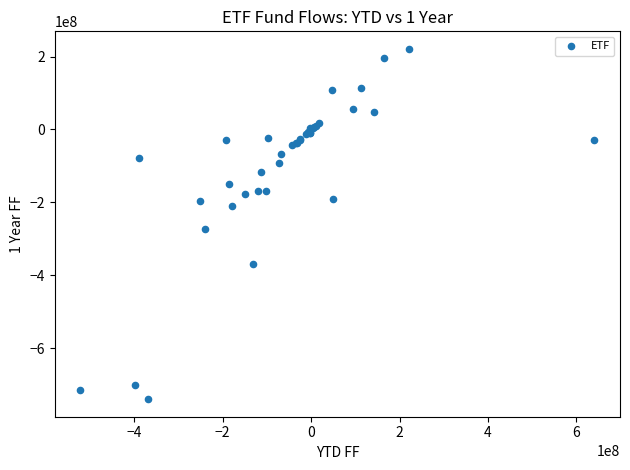

What Y value in the scatter plot is closest to -259135087?

-271393156.4